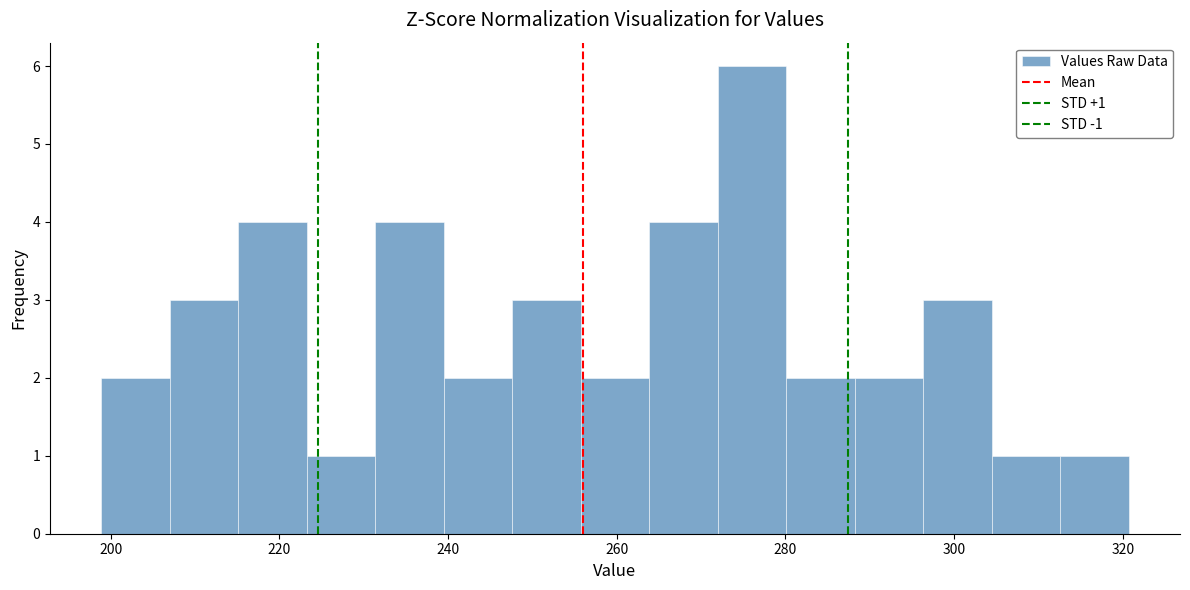

Over which range of the x-axis is the bar tallest?

272 to 280